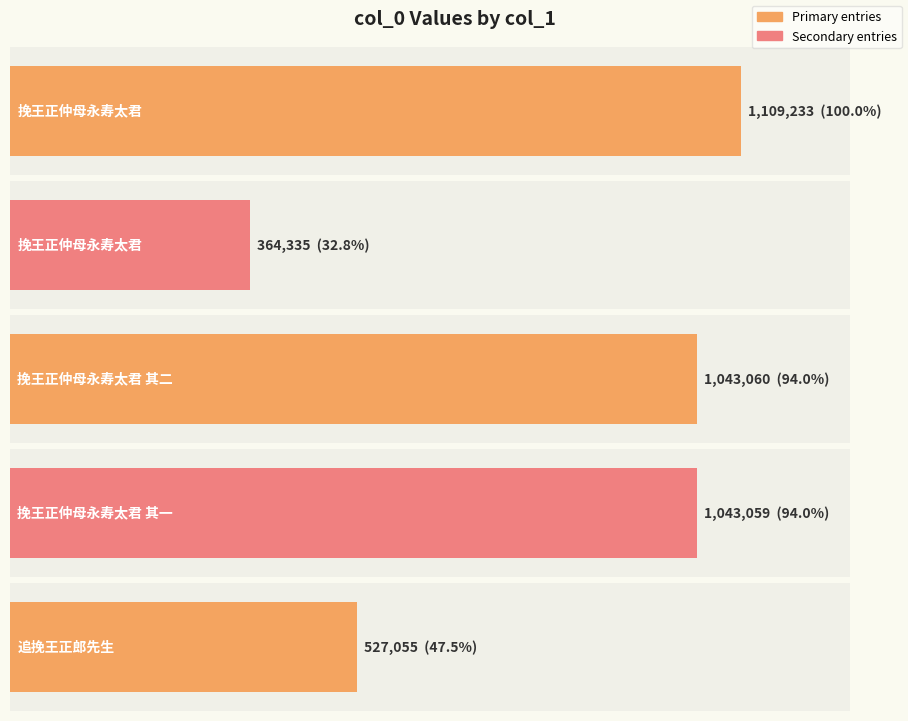

Reading left to right, extract all data points from this chart.

挽王正仲母永寿太君=1109233	挽王正仲母永寿太君=364335	挽王正仲母永寿太君 其二=1043060	挽王正仲母永寿太君 其一=1043059	追挽王正郎先生=527055